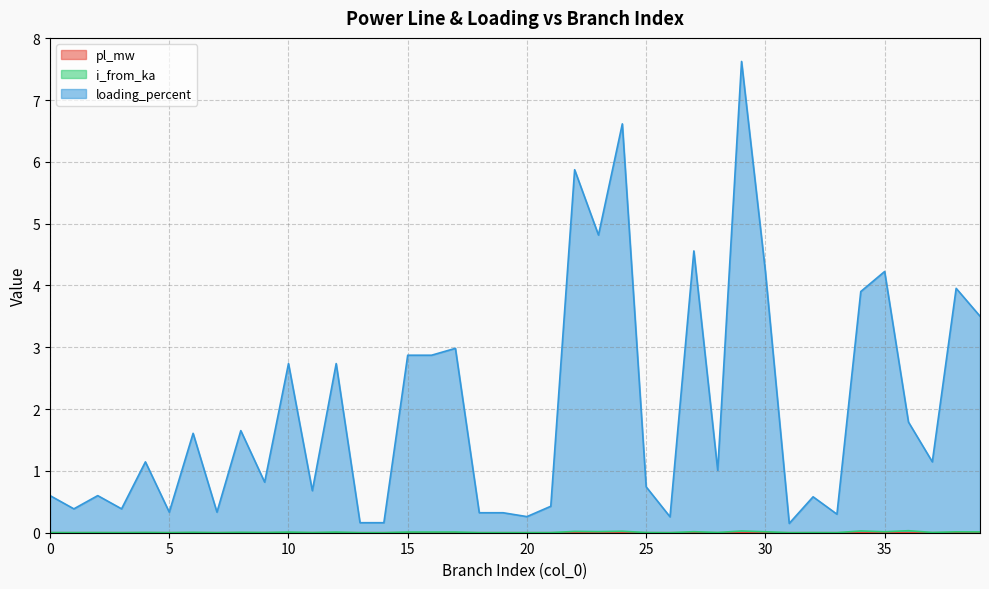

The pl_mw series shows 0.0 at 29. True or false?

False